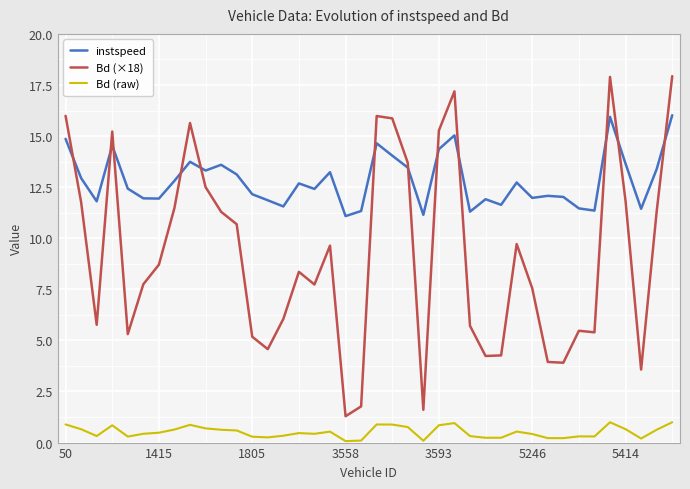

True or false: Bd (×18) and Bd (raw) cross at least once.

False